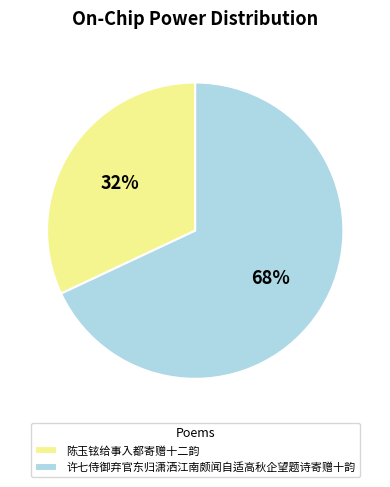

The 陈玉铉给事入都寄赠十二韵 slice represents 23% of the pie. True or false?

False